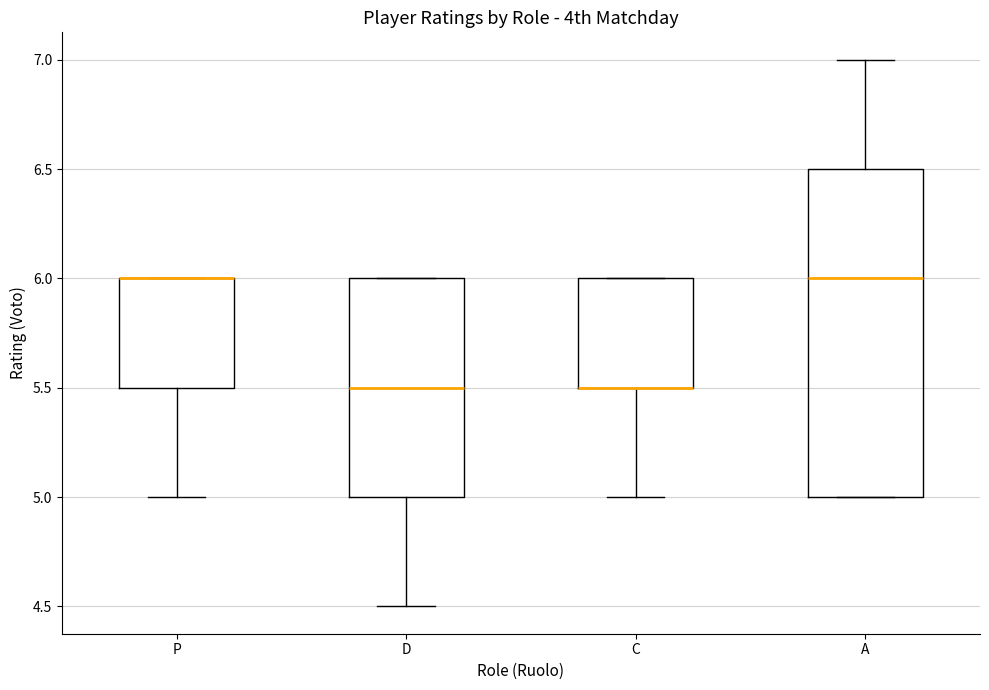

Reading left to right, read every box against the y-axis: the position of its median line, the range the box covers, and the ends of its whiskers. The values are not printed on the chart, so give them approximately, as read against the axis.

P: median 6.0 (drawn on the box's upper edge), box 5.5 to 6.0, whiskers 5.0 to 6.0
D: median 5.5, box 5.0 to 6.0, whiskers 4.5 to 6.0
C: median 5.5 (drawn on the box's lower edge), box 5.5 to 6.0, whiskers 5.0 to 6.0
A: median 6.0, box 5.0 to 6.5, whiskers 5.0 to 7.0